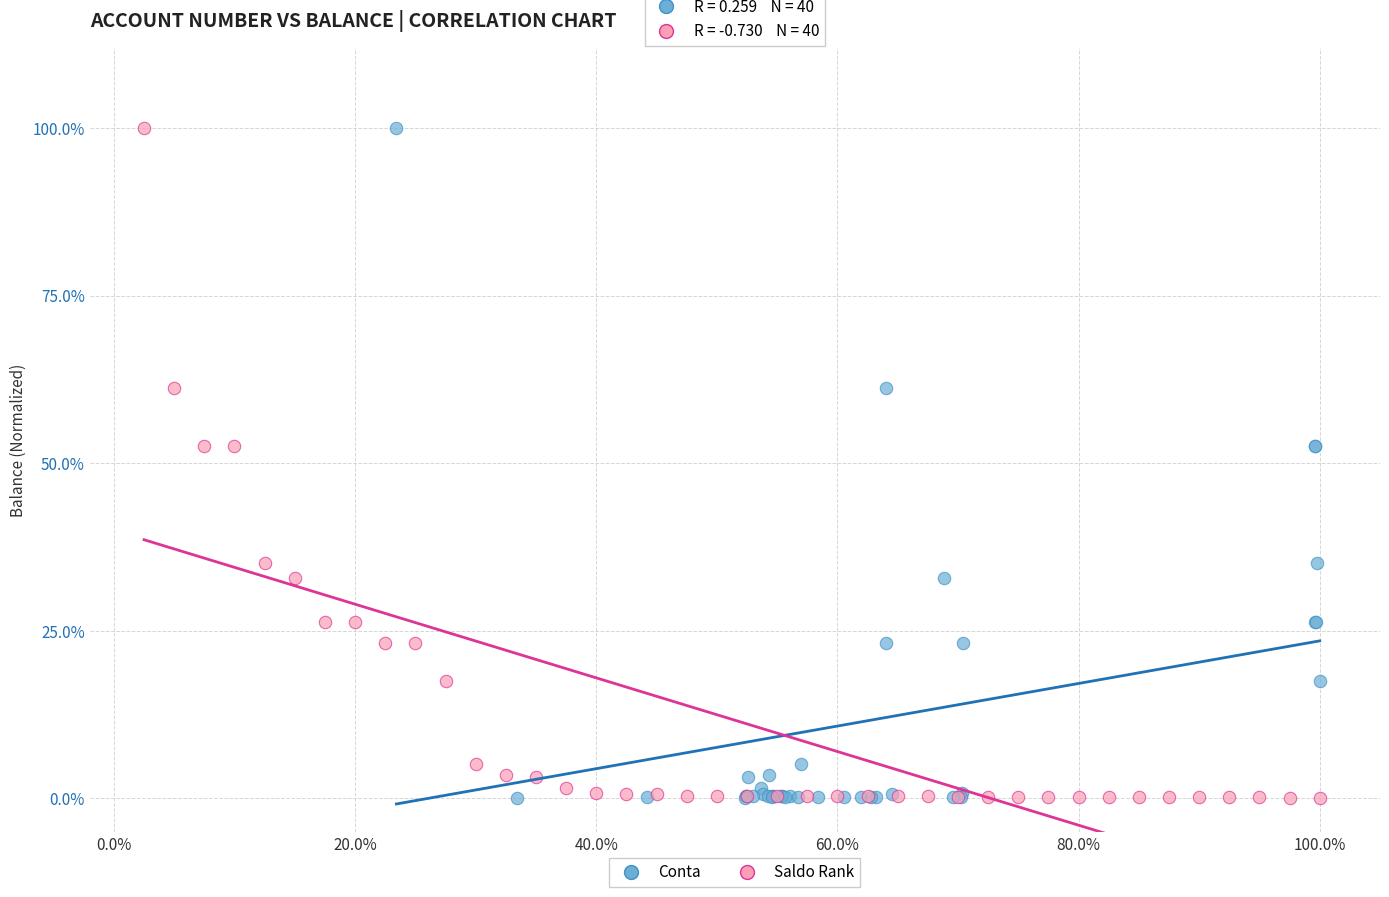

What are all the series names shown in the legend?

Conta, Saldo Rank